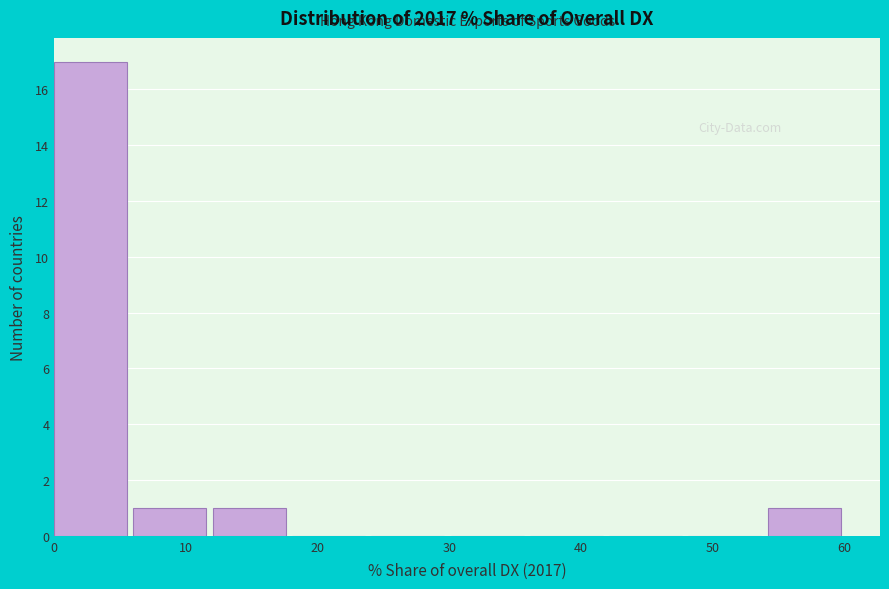

Reading left to right, transcribe this chart: for each bar, give the range it covers on the x-axis and its height. Neither the bar edges nor the heights are printed on the chart, so give them approximately, as read against the axes.

0 to 6: 17
6 to 12: 1
12 to 18: 1
18 to 24: 0
24 to 30: 0
30 to 36: 0
36 to 42: 0
42 to 48: 0
48 to 54: 0
54 to 60: 1